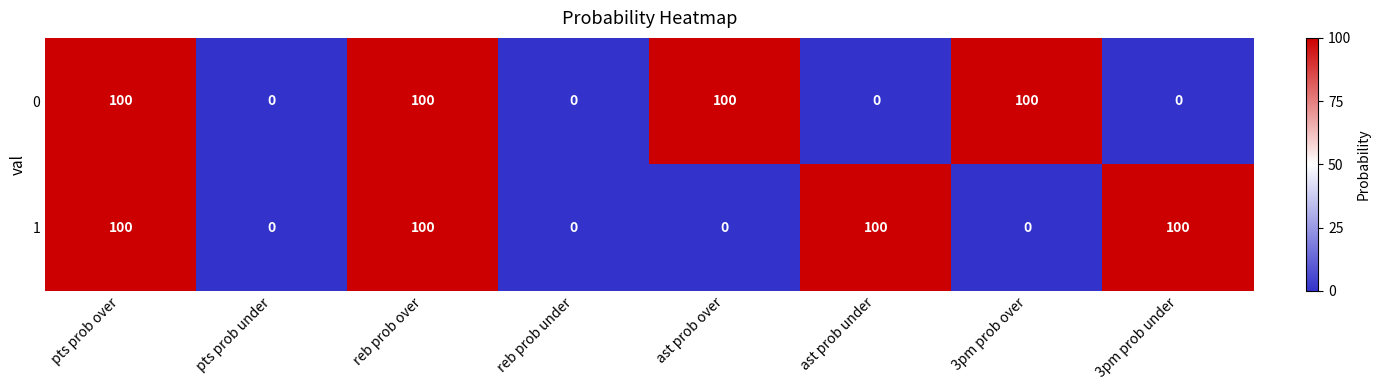

What is the greatest value displayed?

100